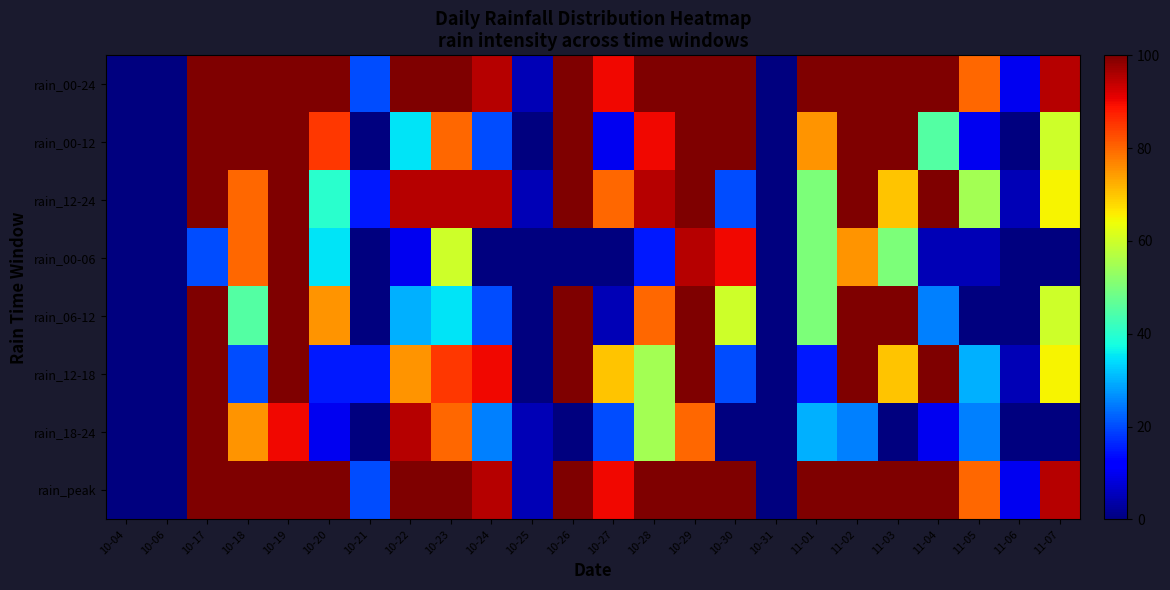

At 10-24, list the series in order from largest to smallest.

rain_00-24, rain_12-24, rain_peak, rain_12-18, rain_18-24, rain_00-12, rain_06-12, rain_00-06